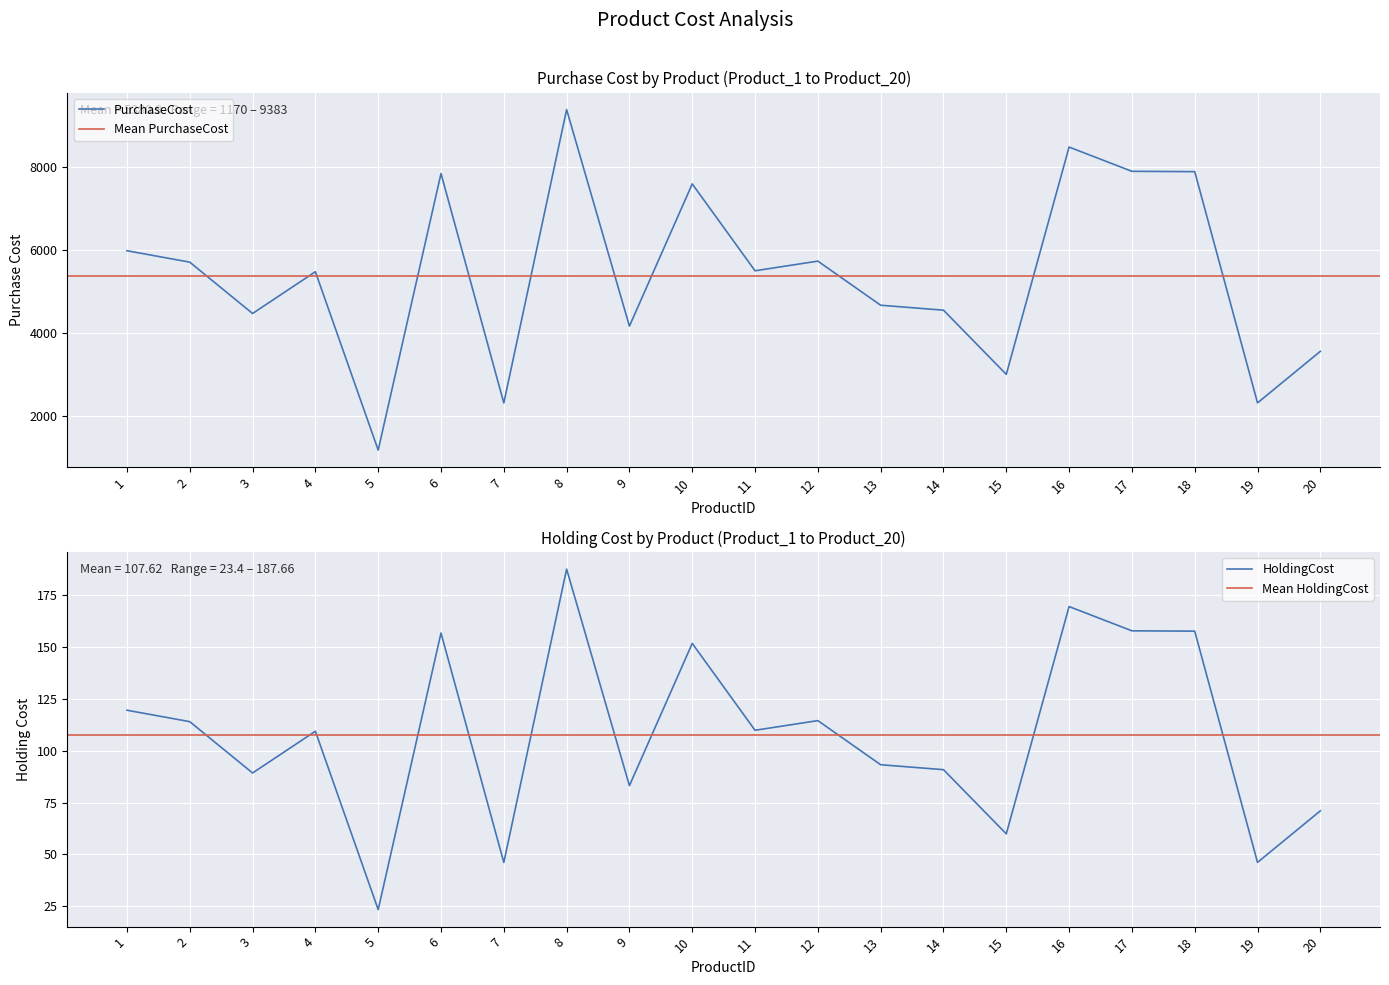

What is the difference between the maximum and second lowest values in the HoldingCost series?

141.5